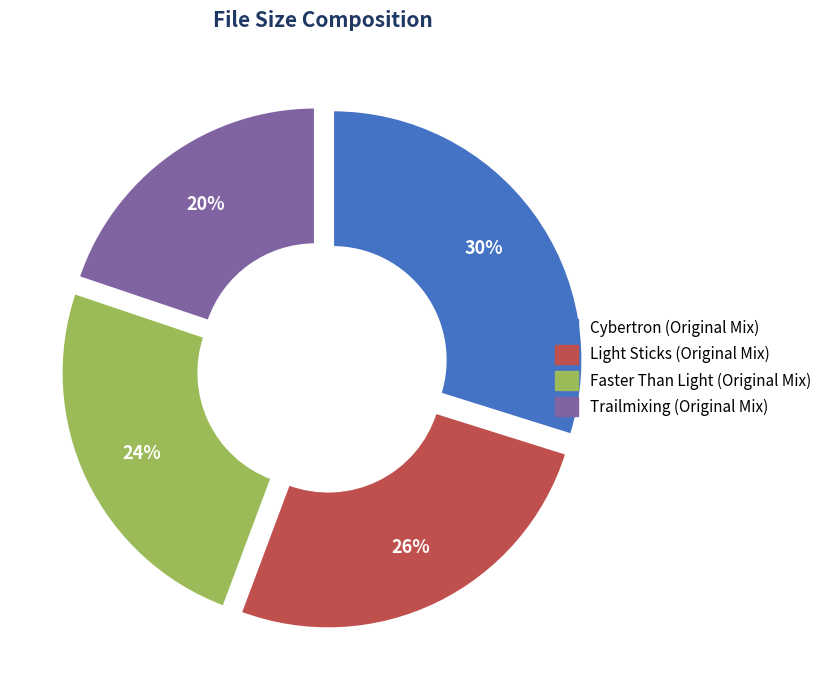

Does any single category account for the majority?

No